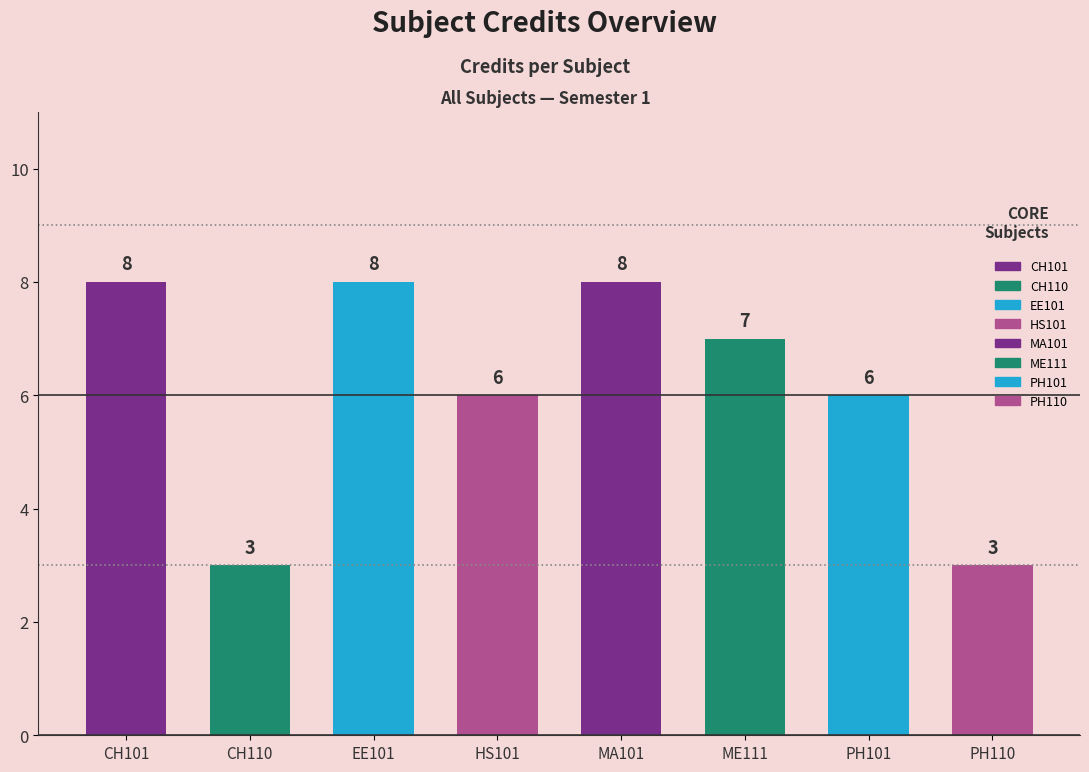

The chart shows a value of 8 at HS101. True or false?

False